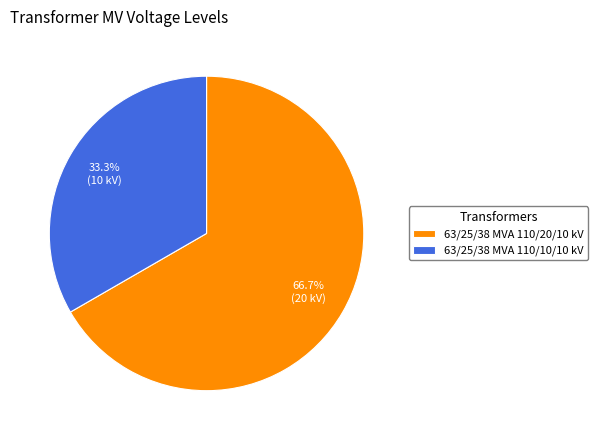

Approximately how many times larger is the value at 63/25/38 MVA 110/20/10 kV compared to 63/25/38 MVA 110/10/10 kV?

2.0